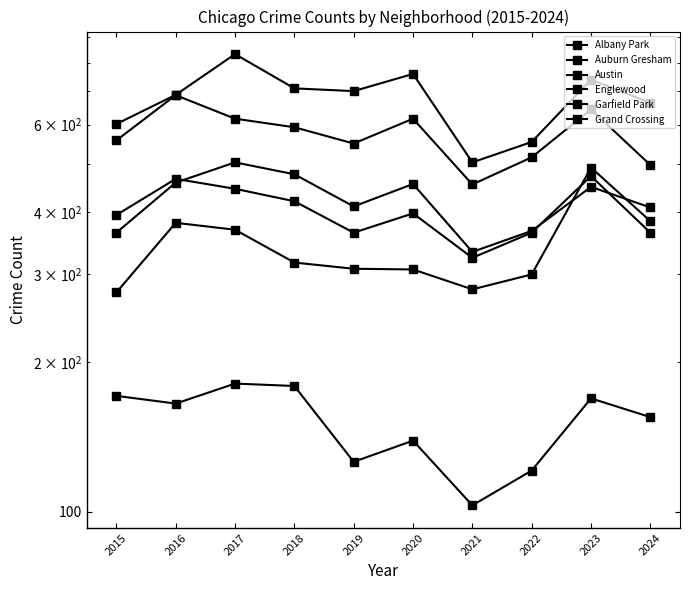

What is the difference between the maximum and minimum values in the Grand Crossing series?

216